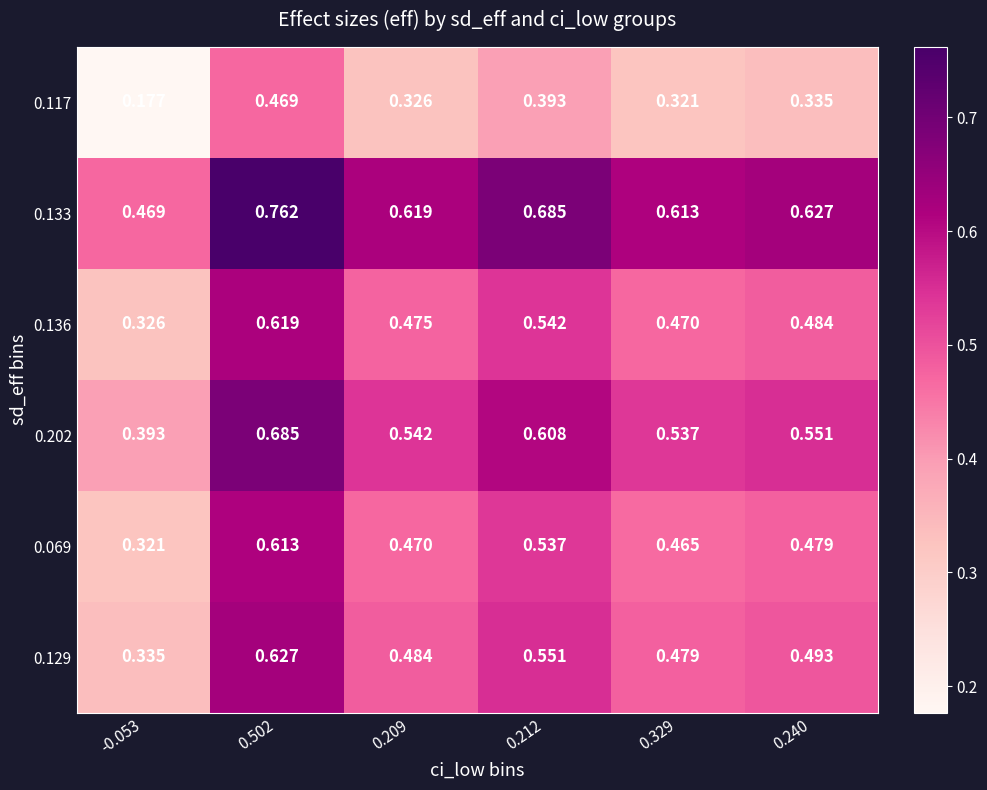

At which category is the sum across all series the highest?

0.502